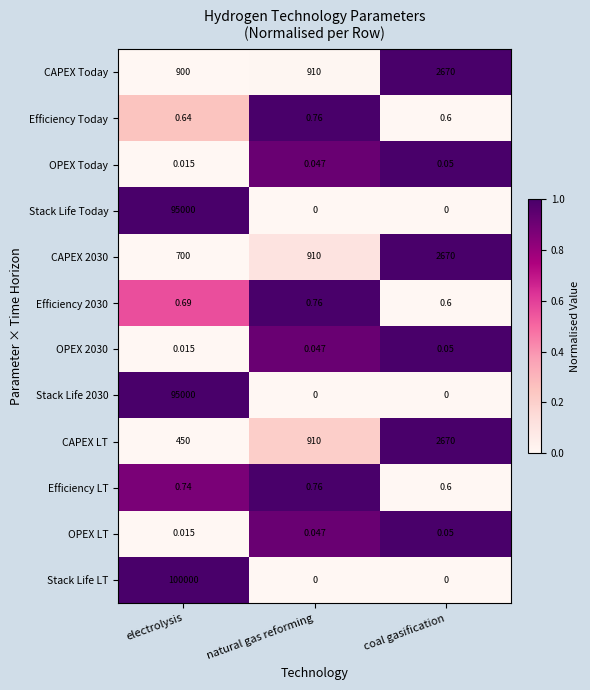

Which series has the largest total across all categories?

Stack Life LT